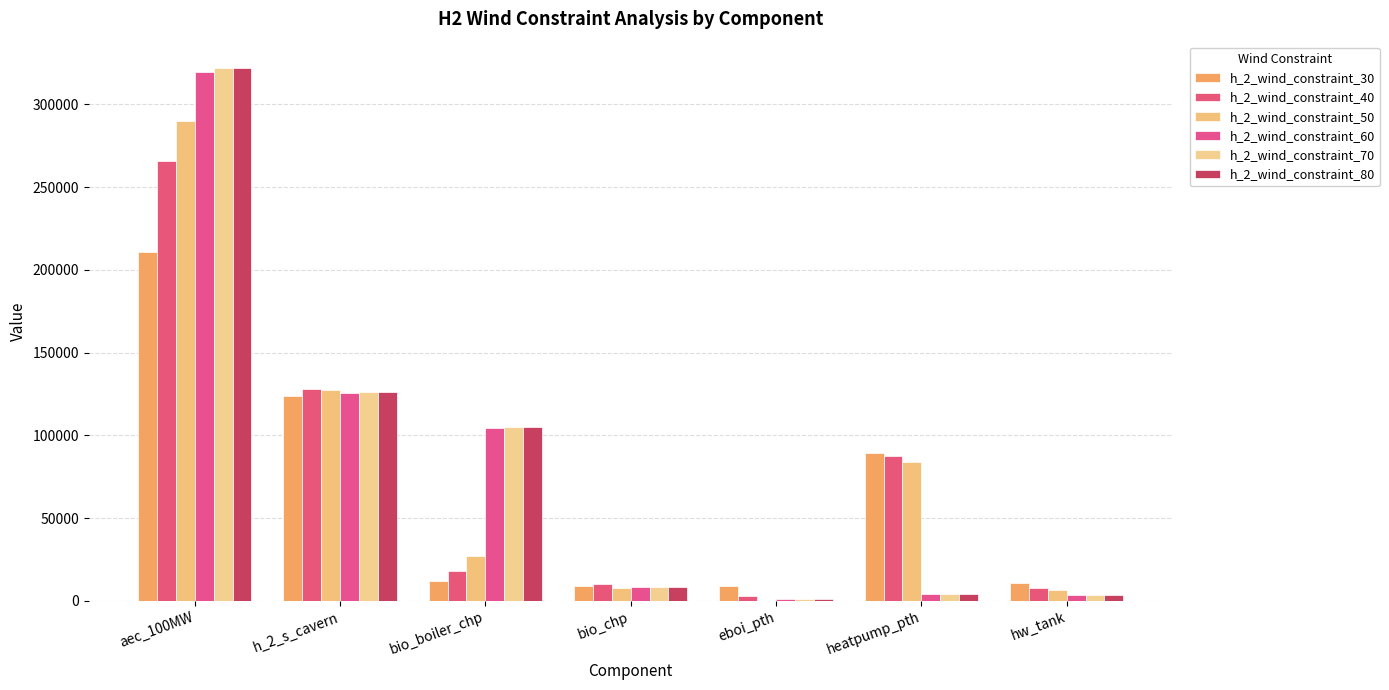

What is the value of the h_2_wind_constraint_70 bar at the 7th from the left?

3367.7